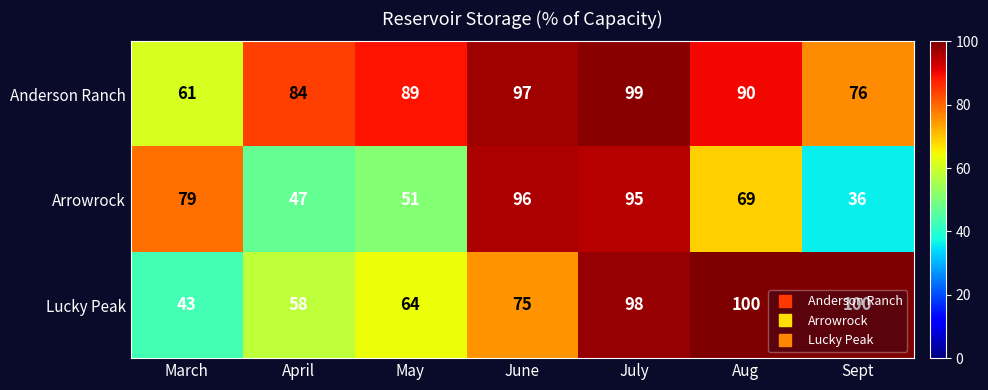

Which category has the lowest value in the Anderson Ranch series?

March